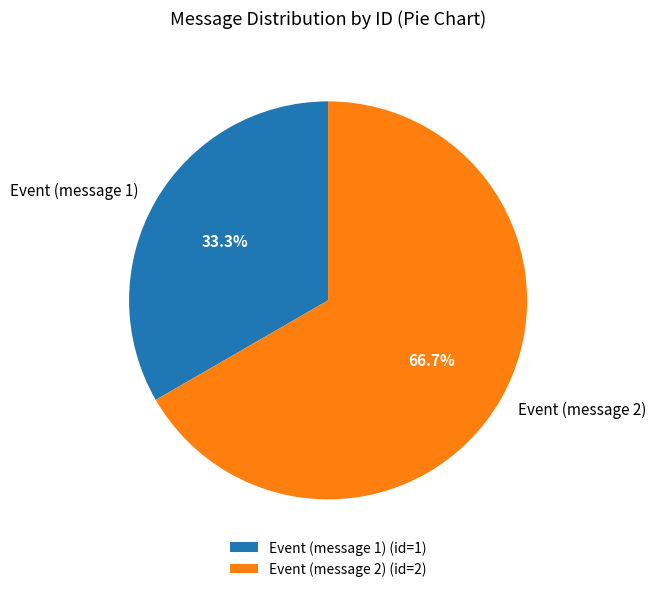

Combined, do Event (message 2) and Event (message 1) account for over 50%?

Yes